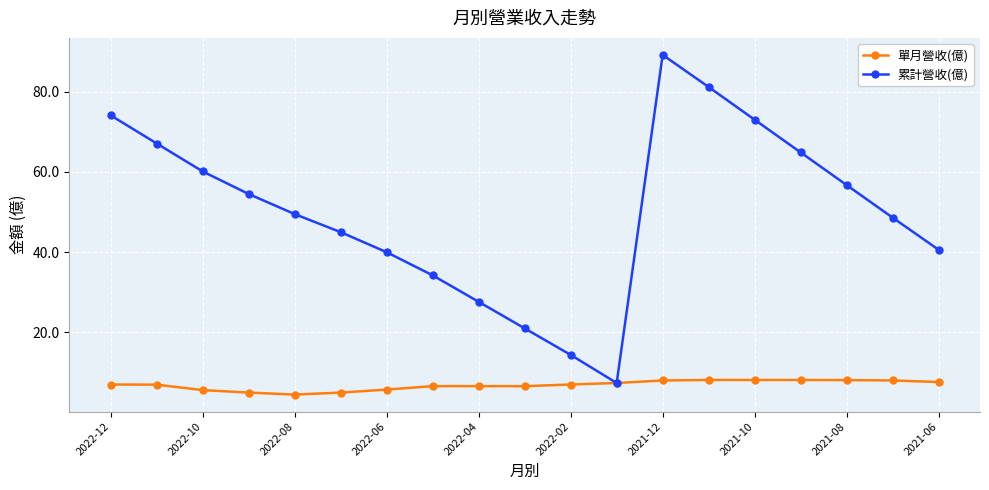

Which series has the widest spread of values?

累計營收(億)